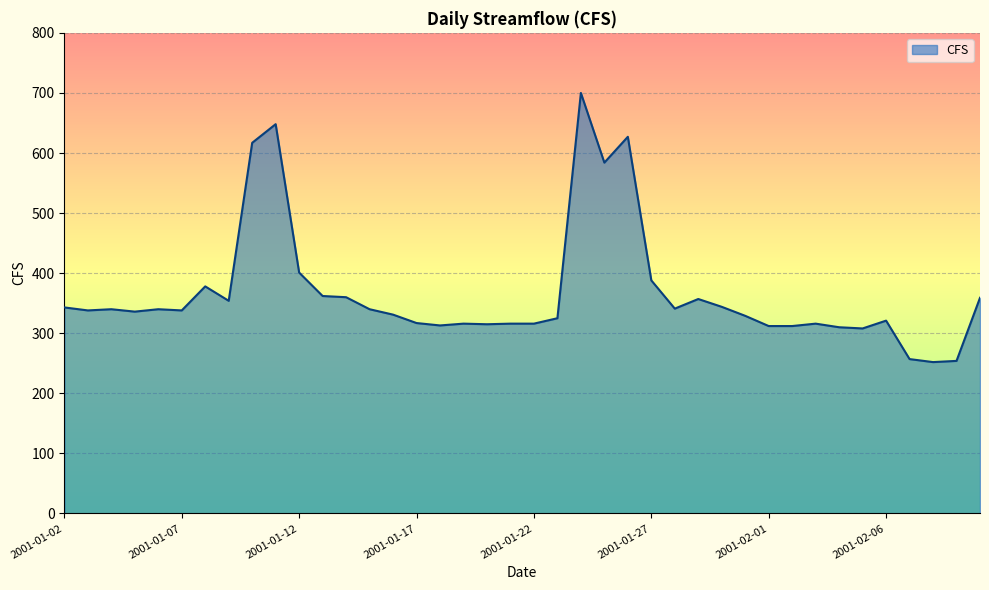

What is the smallest value displayed?

252